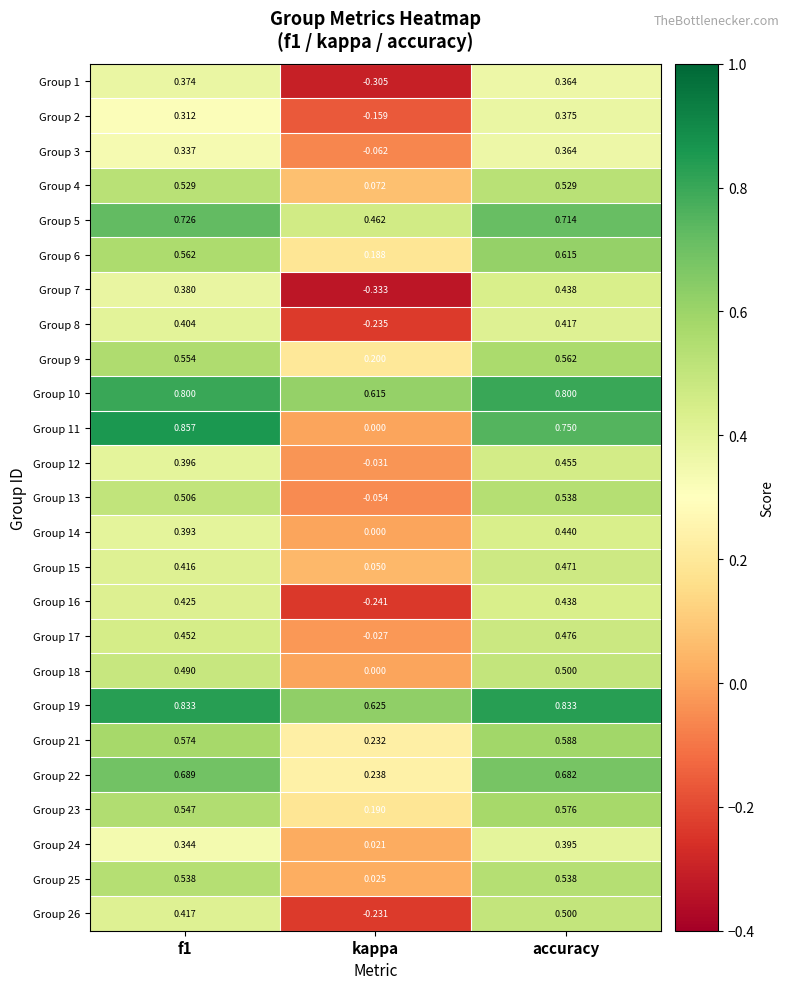

At which category is the sum across all series the highest?

accuracy